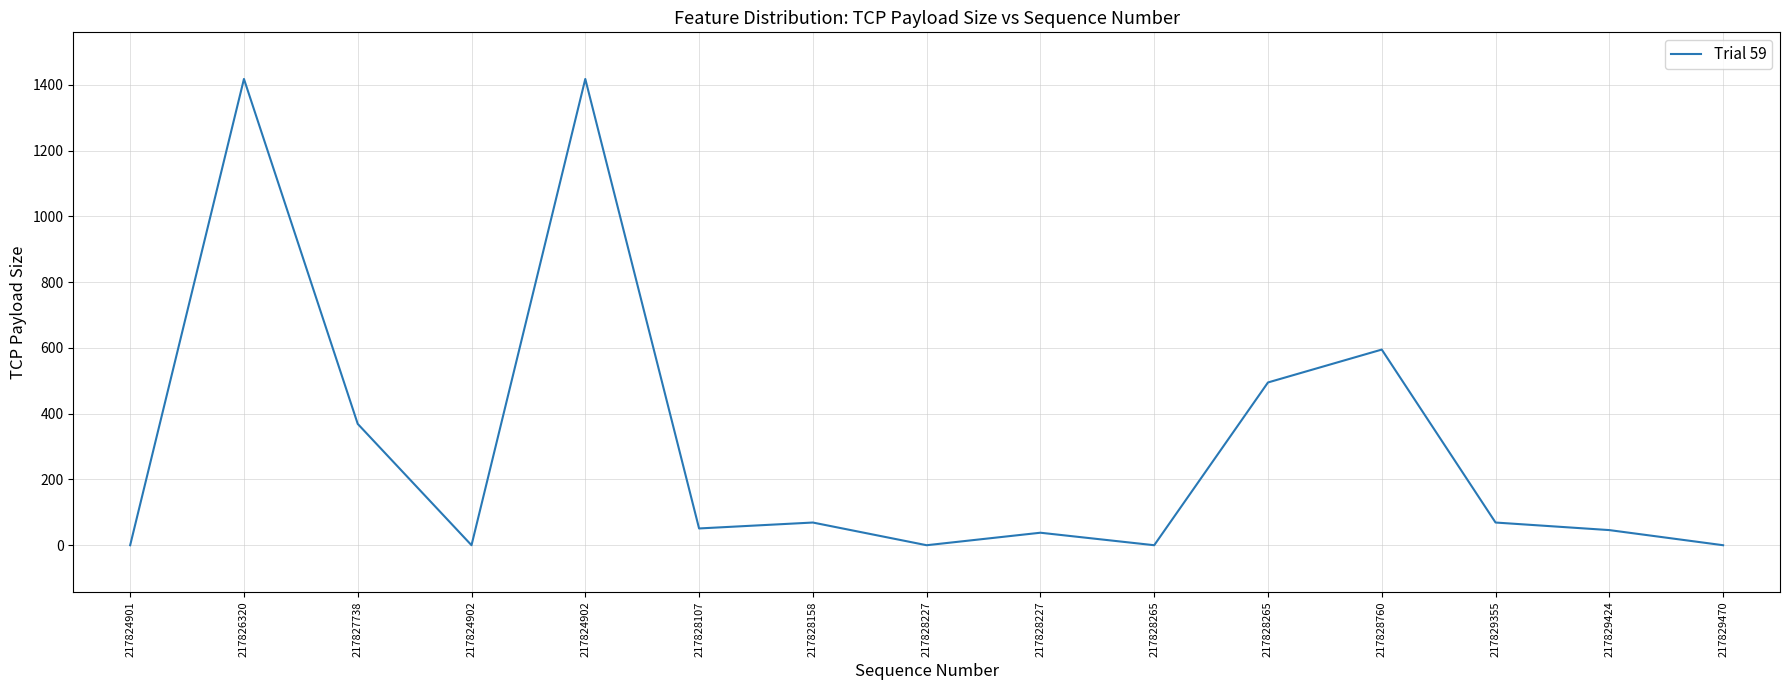

At which category does the chart reach its minimum across all series?

217824901